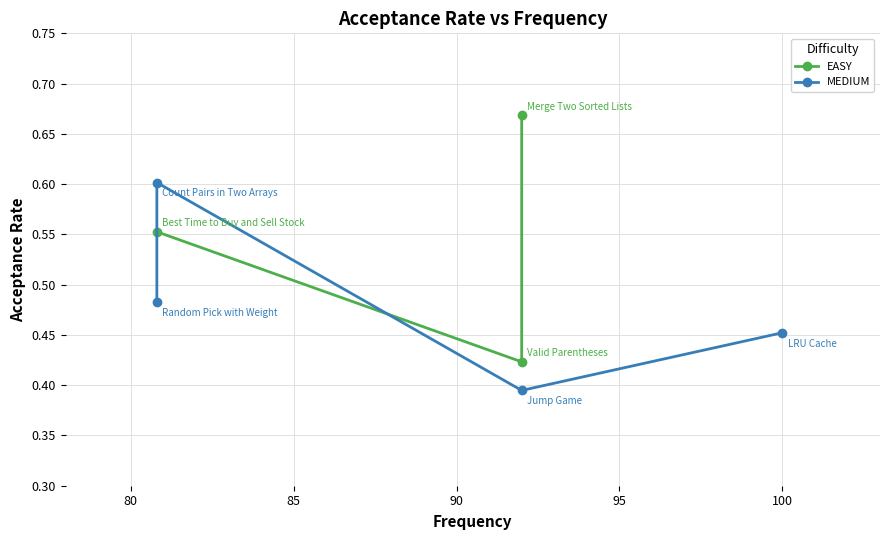

True or false: the data shows 0.8 at Count Pairs in Two Arrays.

False